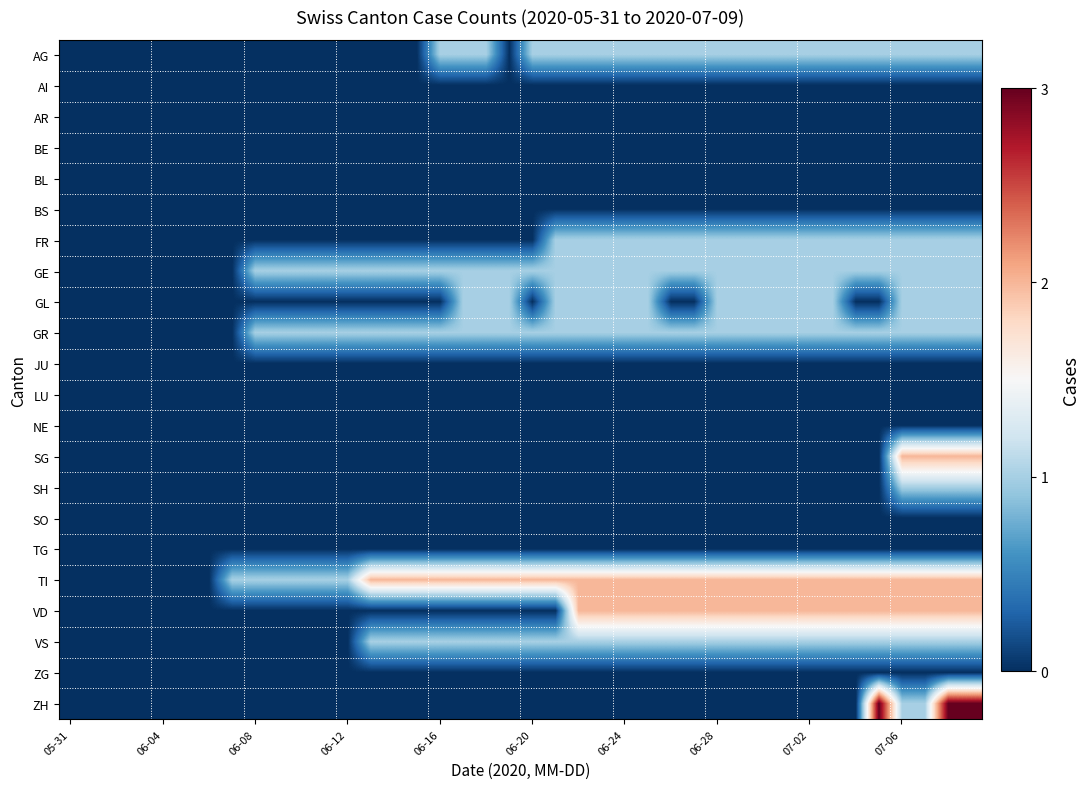

Reading left to right, list all the values displayed in this chart.

AG: 0	0	0	0	0	0	0	0	0	0	0	0	0	0	0	0	1	1	1	0	1	1	1	1	1	1	1	1	1	1	1	1	1	1	1	1	1	1	1	1
AI: 0	0	0	0	0	0	0	0	0	0	0	0	0	0	0	0	0	0	0	0	0	0	0	0	0	0	0	0	0	0	0	0	0	0	0	0	0	0	0	0
AR: 0	0	0	0	0	0	0	0	0	0	0	0	0	0	0	0	0	0	0	0	0	0	0	0	0	0	0	0	0	0	0	0	0	0	0	0	0	0	0	0
BE: 0	0	0	0	0	0	0	0	0	0	0	0	0	0	0	0	0	0	0	0	0	0	0	0	0	0	0	0	0	0	0	0	0	0	0	0	0	0	0	0
BL: 0	0	0	0	0	0	0	0	0	0	0	0	0	0	0	0	0	0	0	0	0	0	0	0	0	0	0	0	0	0	0	0	0	0	0	0	0	0	0	0
BS: 0	0	0	0	0	0	0	0	0	0	0	0	0	0	0	0	0	0	0	0	0	0	0	0	0	0	0	0	0	0	0	0	0	0	0	0	0	0	0	0
FR: 0	0	0	0	0	0	0	0	0	0	0	0	0	0	0	0	0	0	0	0	0	1	1	1	1	1	1	1	1	1	1	1	1	1	1	1	1	1	1	1
GE: 0	0	0	0	0	0	0	0	1	1	1	1	1	1	1	1	1	1	1	1	1	1	1	1	1	1	1	1	1	1	1	1	1	1	1	1	1	1	1	1
GL: 0	0	0	0	0	0	0	0	0	0	0	0	0	0	0	0	0	1	1	1	0	1	1	1	1	1	0	0	1	1	1	1	1	1	0	0	1	1	1	1
GR: 0	0	0	0	0	0	0	0	1	1	1	1	1	1	1	1	1	1	1	1	1	1	1	1	1	1	1	1	1	1	1	1	1	1	1	1	1	1	1	1
JU: 0	0	0	0	0	0	0	0	0	0	0	0	0	0	0	0	0	0	0	0	0	0	0	0	0	0	0	0	0	0	0	0	0	0	0	0	0	0	0	0
LU: 0	0	0	0	0	0	0	0	0	0	0	0	0	0	0	0	0	0	0	0	0	0	0	0	0	0	0	0	0	0	0	0	0	0	0	0	0	0	0	0
NE: 0	0	0	0	0	0	0	0	0	0	0	0	0	0	0	0	0	0	0	0	0	0	0	0	0	0	0	0	0	0	0	0	0	0	0	0	0	0	0	0
SG: 0	0	0	0	0	0	0	0	0	0	0	0	0	0	0	0	0	0	0	0	0	0	0	0	0	0	0	0	0	0	0	0	0	0	0	0	2	2	2	2
SH: 0	0	0	0	0	0	0	0	0	0	0	0	0	0	0	0	0	0	0	0	0	0	0	0	0	0	0	0	0	0	0	0	0	0	0	0	1	1	1	1
SO: 0	0	0	0	0	0	0	0	0	0	0	0	0	0	0	0	0	0	0	0	0	0	0	0	0	0	0	0	0	0	0	0	0	0	0	0	0	0	0	0
TG: 0	0	0	0	0	0	0	0	0	0	0	0	0	0	0	0	0	0	0	0	0	0	0	0	0	0	0	0	0	0	0	0	0	0	0	0	0	0	0	0
TI: 0	0	0	0	0	0	0	1	1	1	1	1	1	2	2	2	2	2	2	2	2	2	2	2	2	2	2	2	2	2	2	2	2	2	2	2	2	2	2	2
VD: 0	0	0	0	0	0	0	0	0	0	0	0	0	0	0	0	0	0	0	0	0	0	2	2	2	2	2	2	2	2	2	2	2	2	2	2	2	2	2	2
VS: 0	0	0	0	0	0	0	0	0	0	0	0	0	1	1	1	1	1	1	1	1	1	1	1	1	1	1	1	1	1	1	1	1	1	1	1	1	1	1	1
ZG: 0	0	0	0	0	0	0	0	0	0	0	0	0	0	0	0	0	0	0	0	0	0	0	0	0	0	0	0	0	0	0	0	0	0	0	0	0	0	0	0
ZH: 0	0	0	0	0	0	0	0	0	0	0	0	0	0	0	0	0	0	0	0	0	0	0	0	0	0	0	0	0	0	0	0	0	0	0	3	1	1	3	3